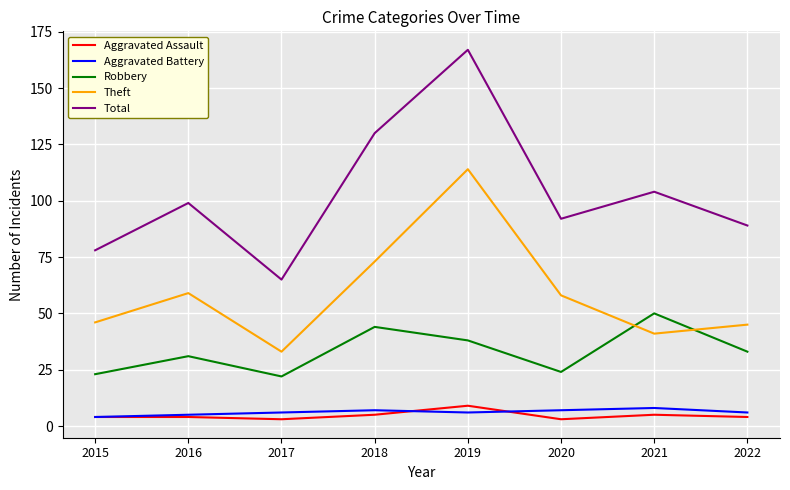

How many lines are shown in the chart?

5